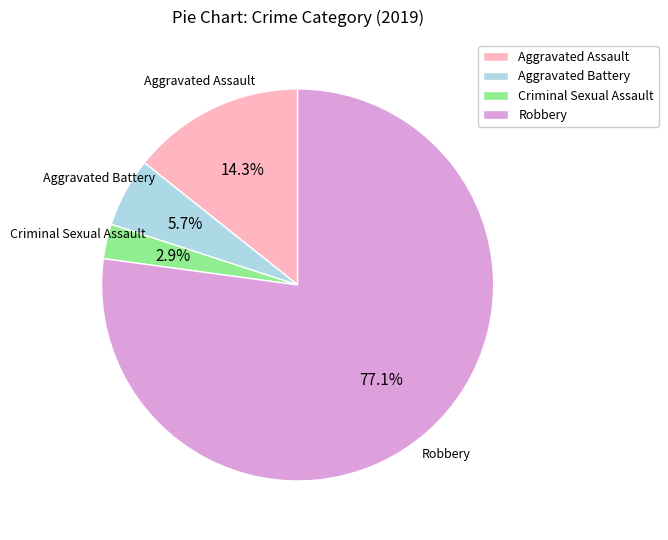

To the nearest percent, what percentage of the pie is Aggravated Assault?

14%